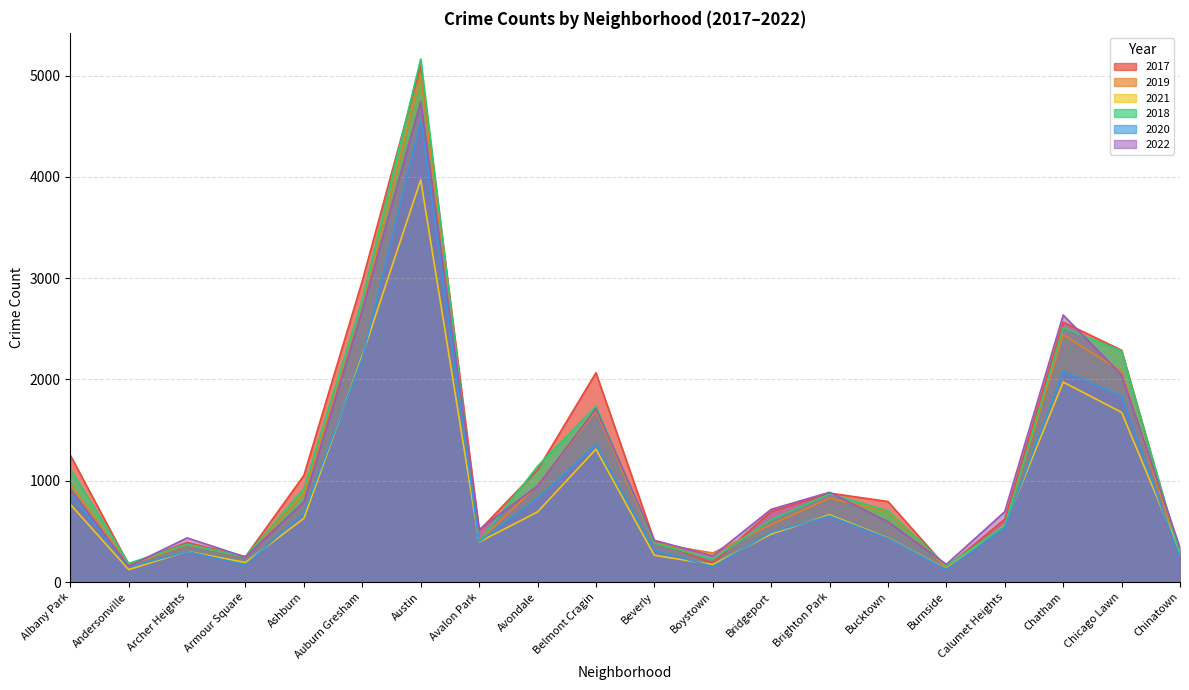

The value of 2018 at Bucktown is 934. True or false?

False